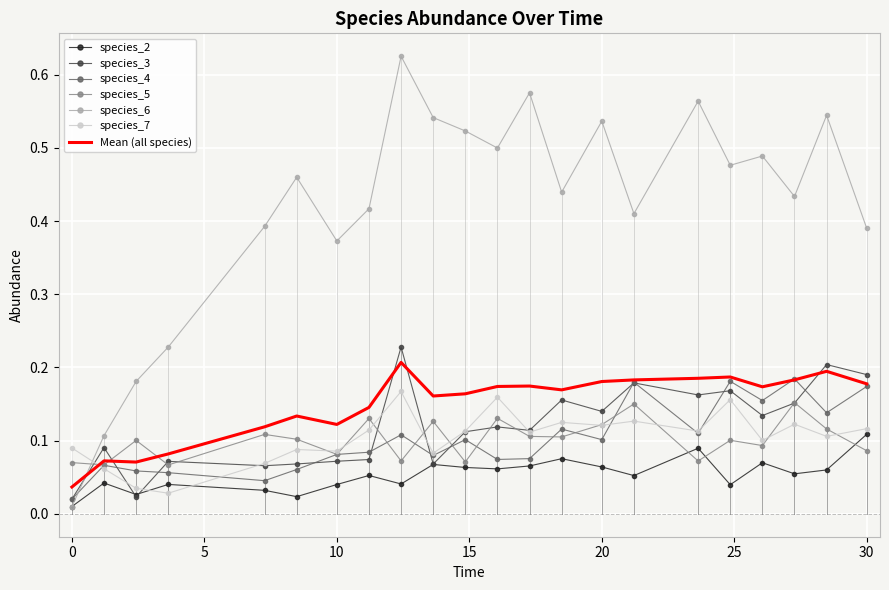

Which series has the largest total across all categories?

species_6